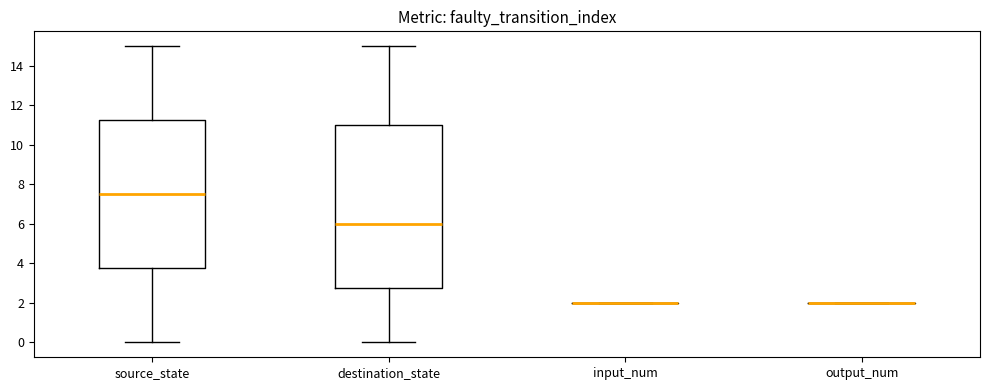

Reading left to right, read every box against the y-axis: the position of its median line, the range the box covers, and the ends of its whiskers. The values are not printed on the chart, so give them approximately, as read against the axis.

source_state: median 7.6, box 3.8 to 11.2, whiskers 0.0 to 15.0
destination_state: median 6.0, box 2.8 to 11.0, whiskers 0.0 to 15.0
input_num: box collapsed to a line at 2.0, whiskers 2.0 to 2.0
output_num: box collapsed to a line at 2.0, whiskers 2.0 to 2.0